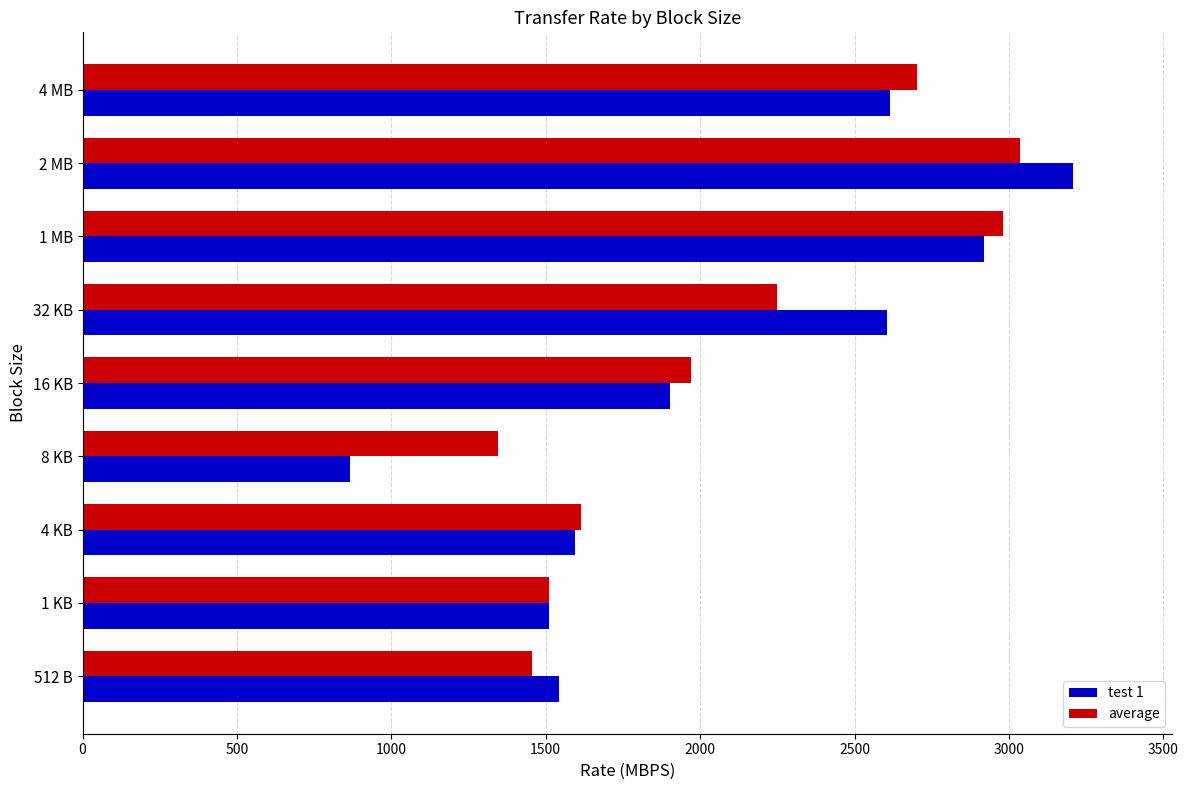

At 2 MB, list the series in order from smallest to largest.

average, test 1